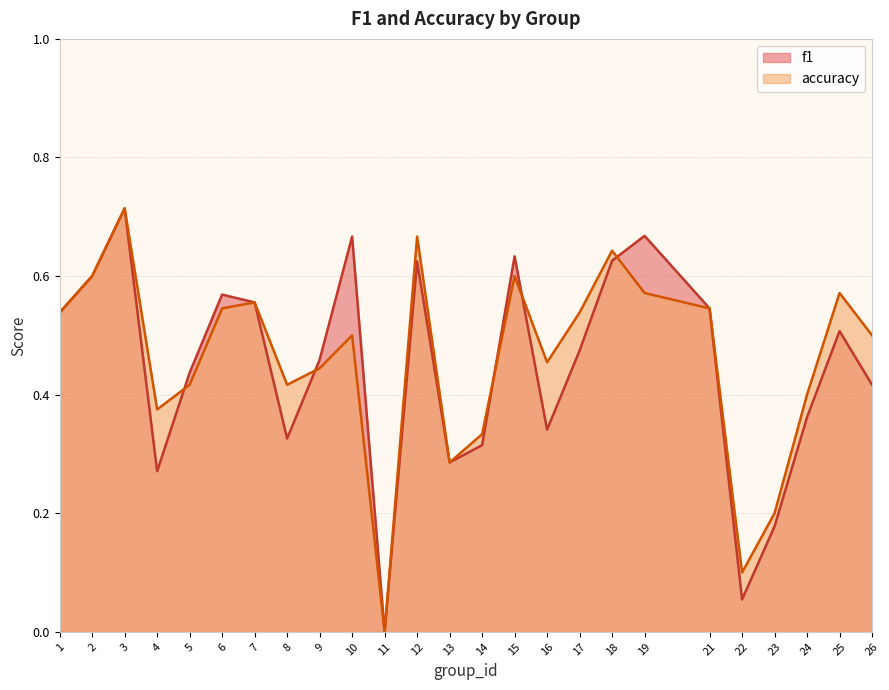

How many positive values does the accuracy series have?

24